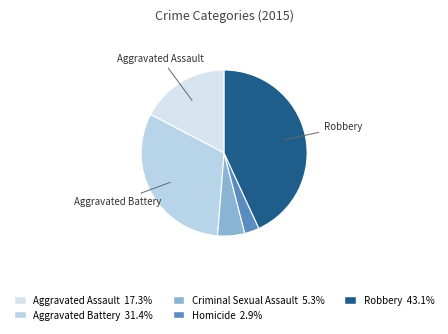

Is there any slice that represents more than half of the pie?

No